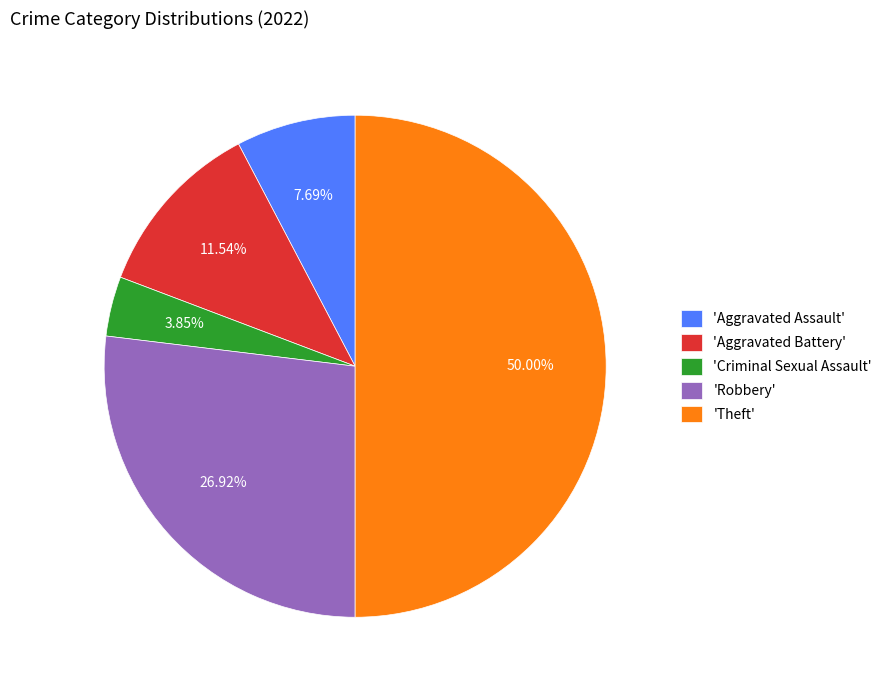

Do 'Robbery' and 'Criminal Sexual Assault' together represent more than half of the pie?

No